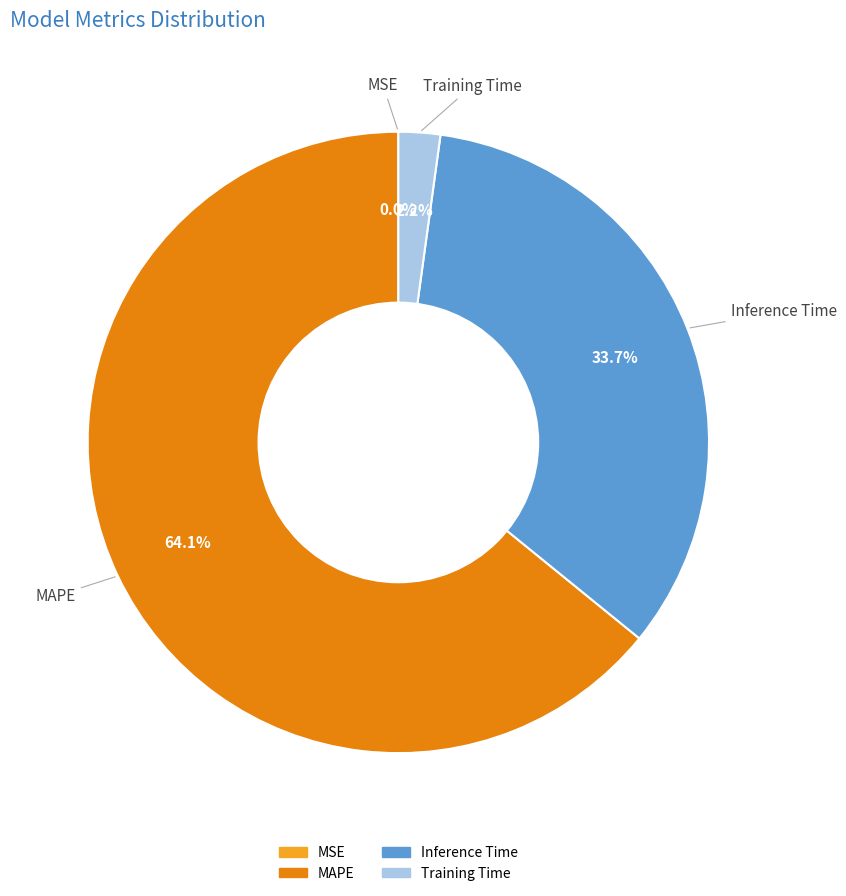

To the nearest percent, what is the combined percentage of Inference Time and Training Time?

36%